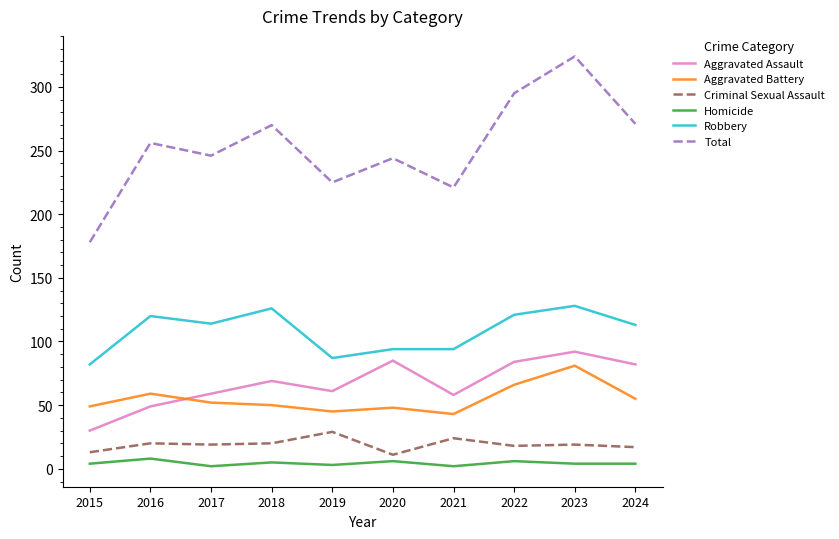

Rank the series at 2018 from lowest to highest value.

Homicide, Criminal Sexual Assault, Aggravated Battery, Aggravated Assault, Robbery, Total